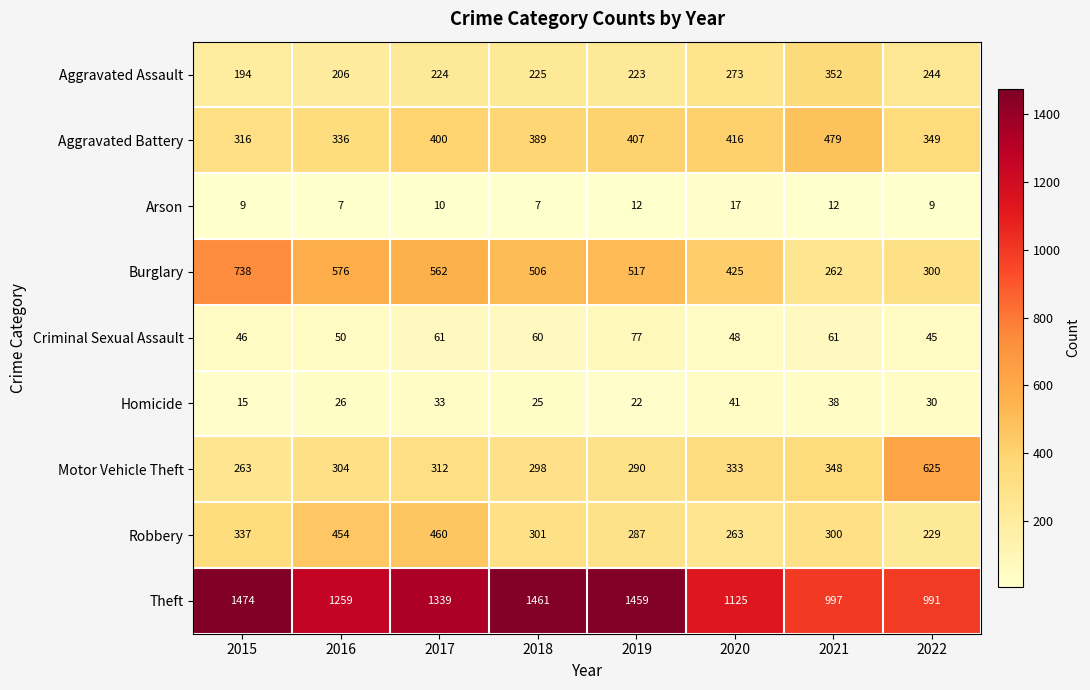

What is the average value of the Aggravated Assault series?

243